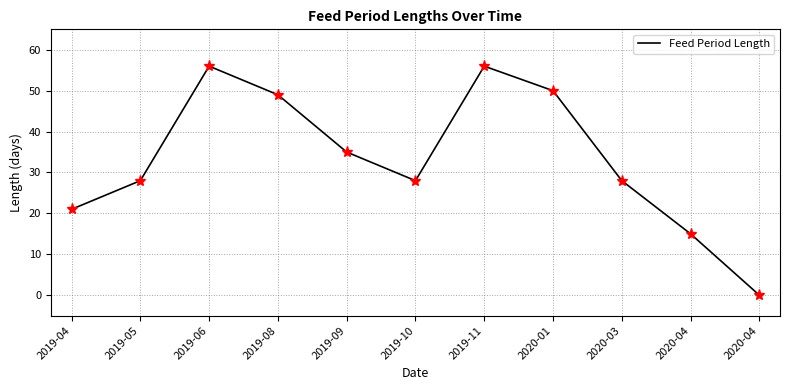

What is the label of the 7th point from the right?

2019-09